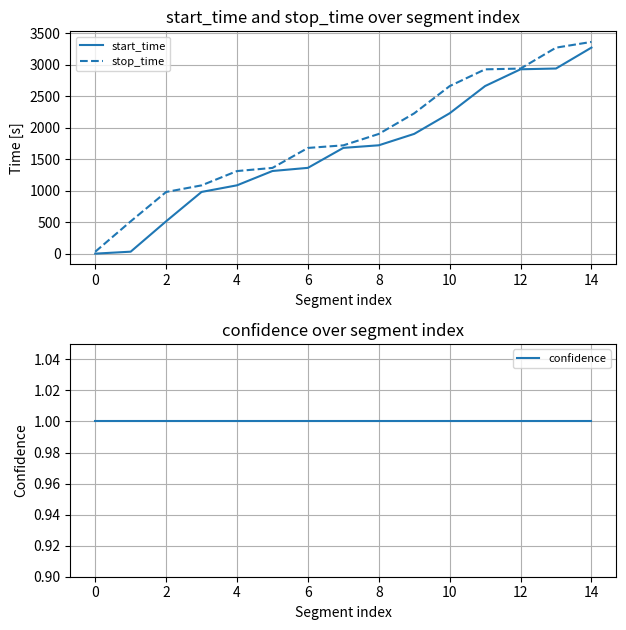

What are all the series names shown in the legend?

start_time, stop_time, confidence